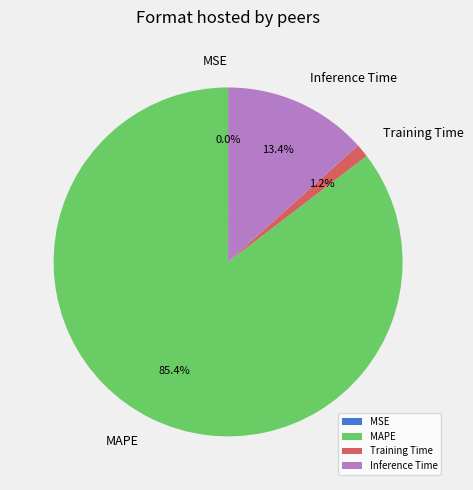

Combined, what portion of the pie is MAPE and Training Time?

86.6%